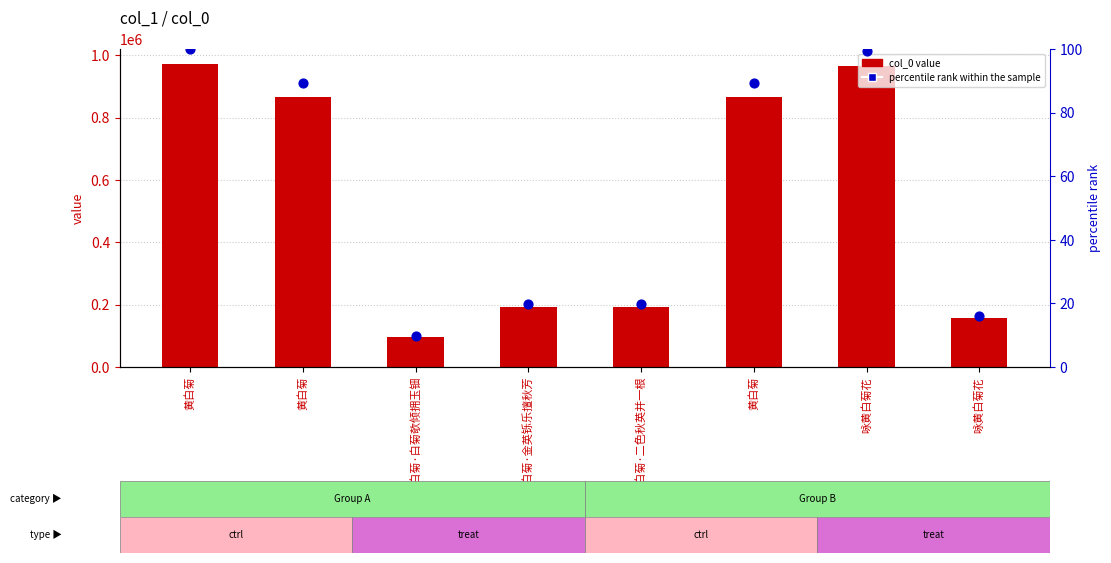

Is the value of col_0 value at 黄白菊 greater than the value of percentile rank within the sample at 黄白菊·白菊欹倾拥玉钿?

Yes